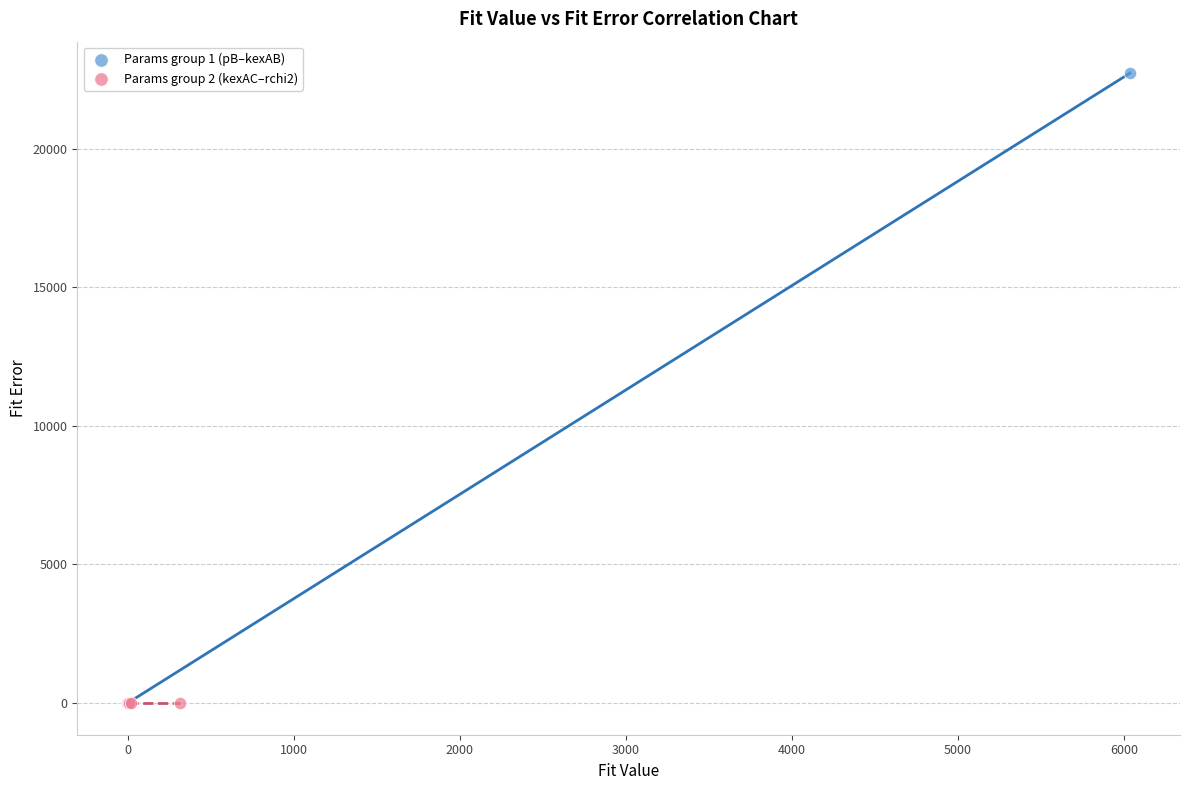

Which series has the widest spread of Y values?

Params group 1 (pB–kexAB)